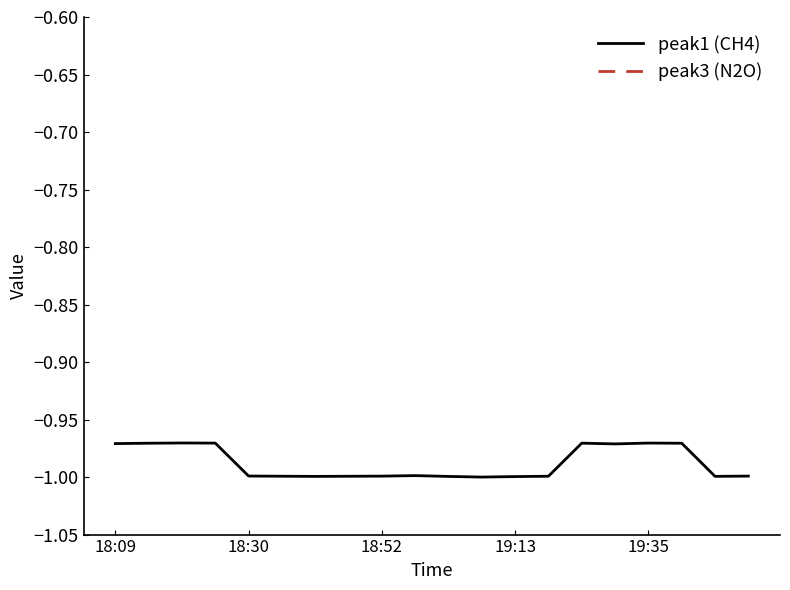

True or false: peak3 (N2O) and peak1 (CH4) cross at least once.

False